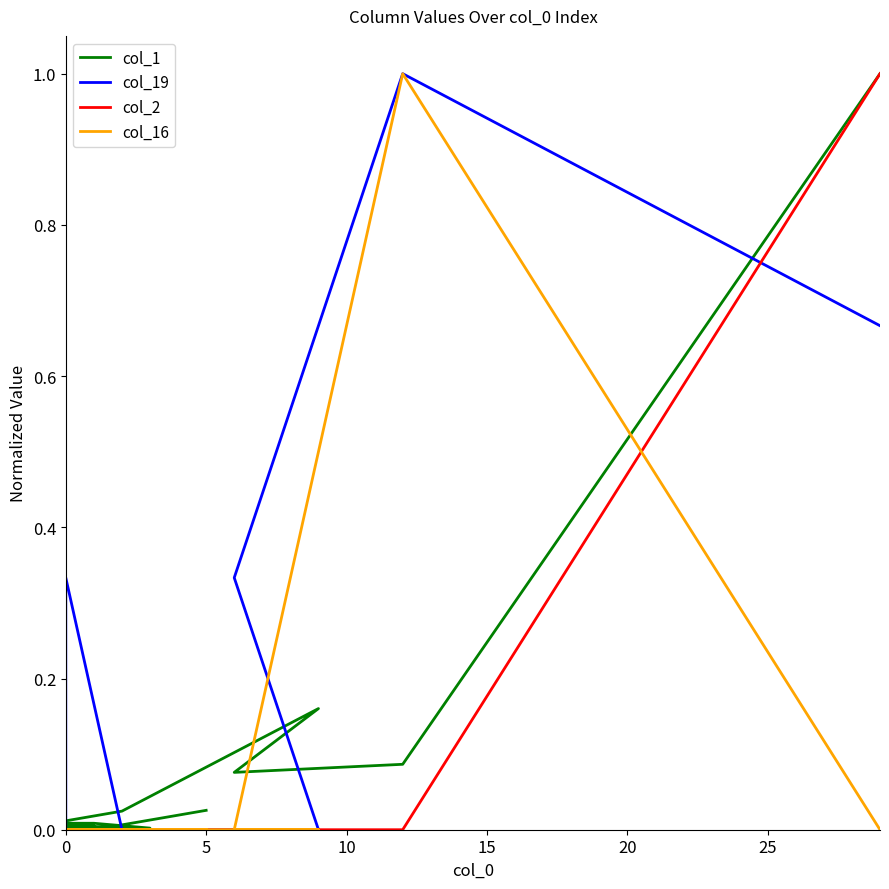

Which series has the largest total across all categories?

col_19